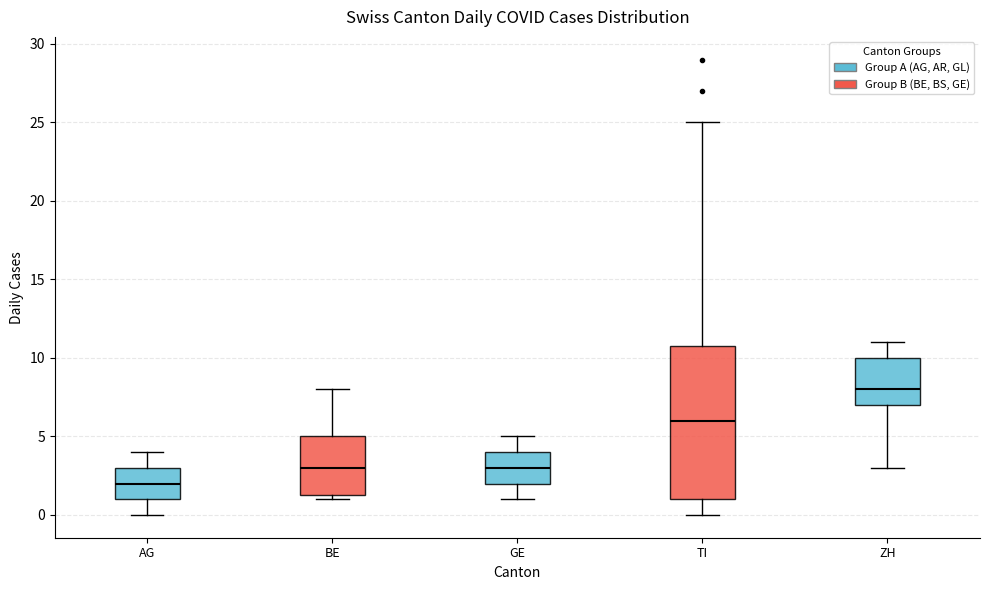

Which box is the tallest, from its lower edge to its upper edge?

TI